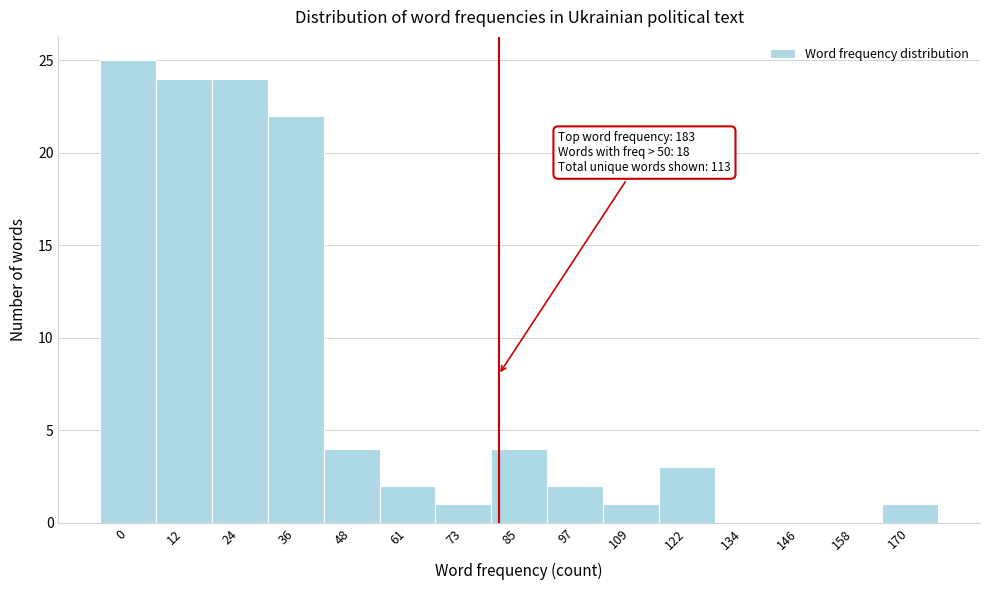

Reading left to right, what are all the values shown in this chart?

0=25	12=24	24=24	36=22	48=4	61=2	73=1	85=4	97=2	109=1	122=3	134=0	146=0	158=0	170=1